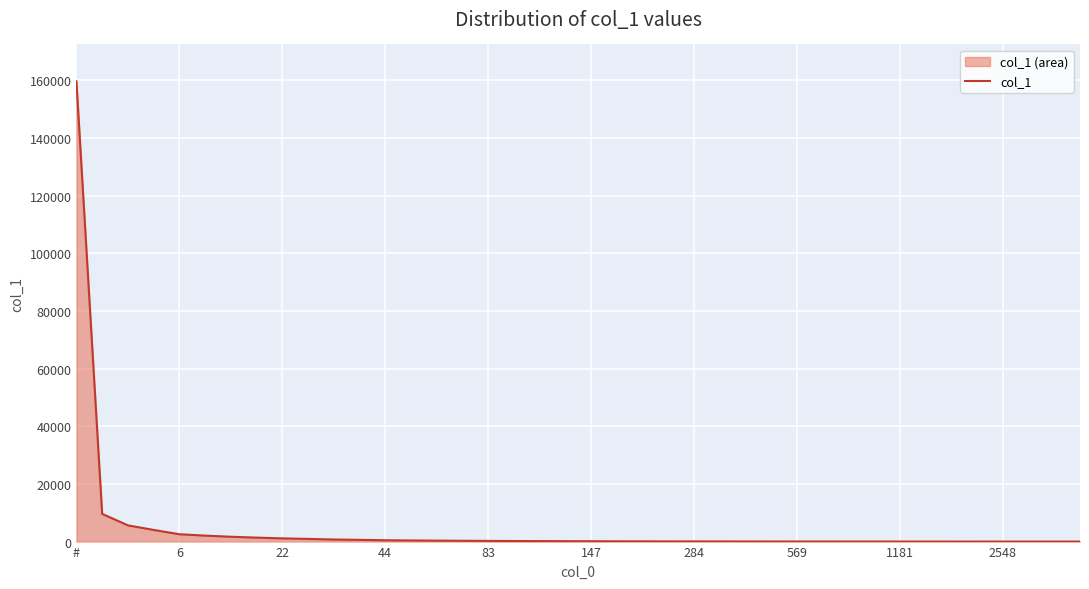

What is the difference between the maximum and minimum values?

159707